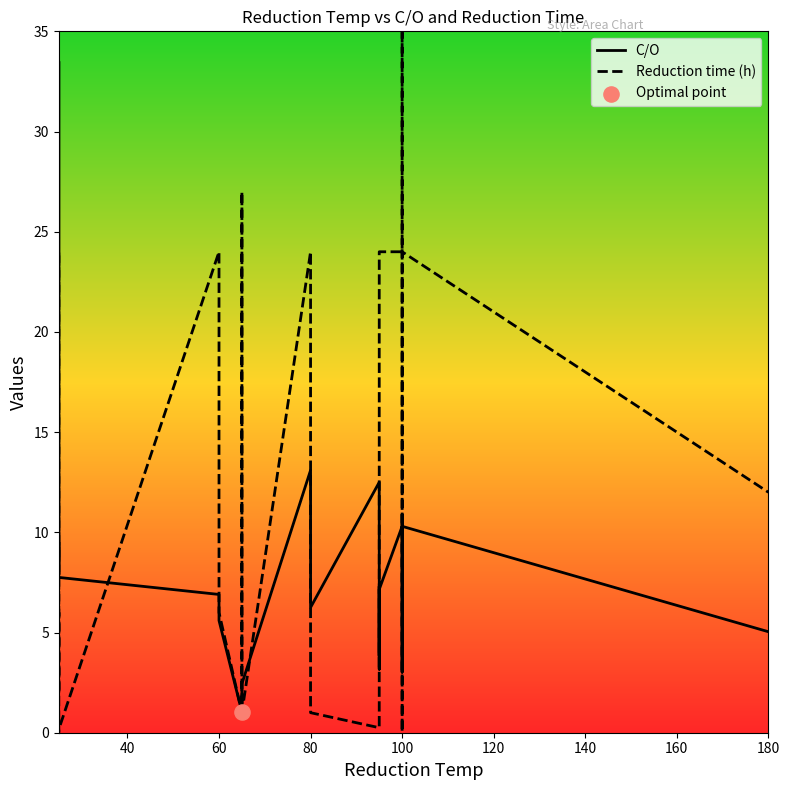

Which series contains the highest Y value?

Reduction time (h)